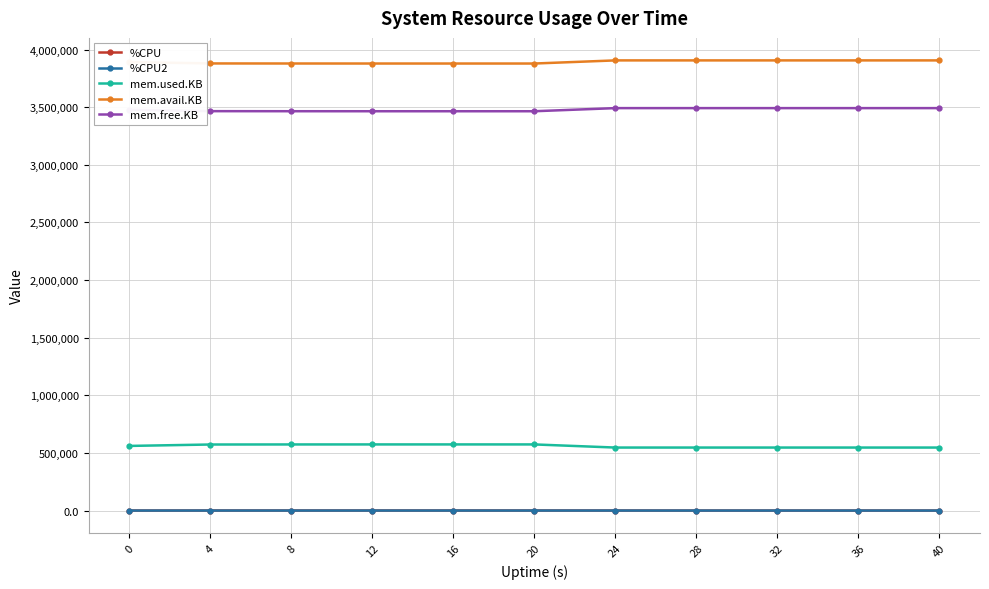

What is the value of the mem.free.KB point at the 2nd from the left?

3465436.0